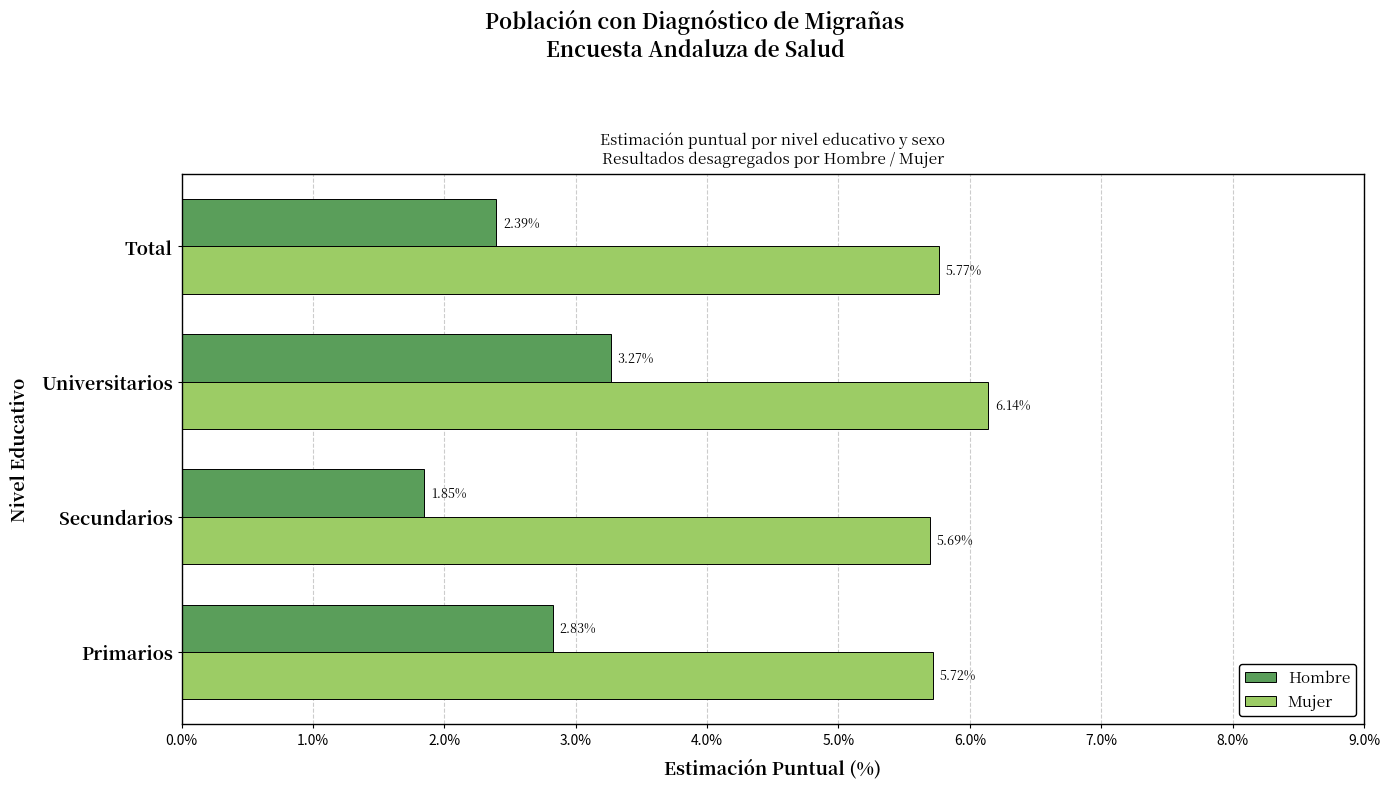

At which category does the chart reach its minimum across all series?

Secundarios